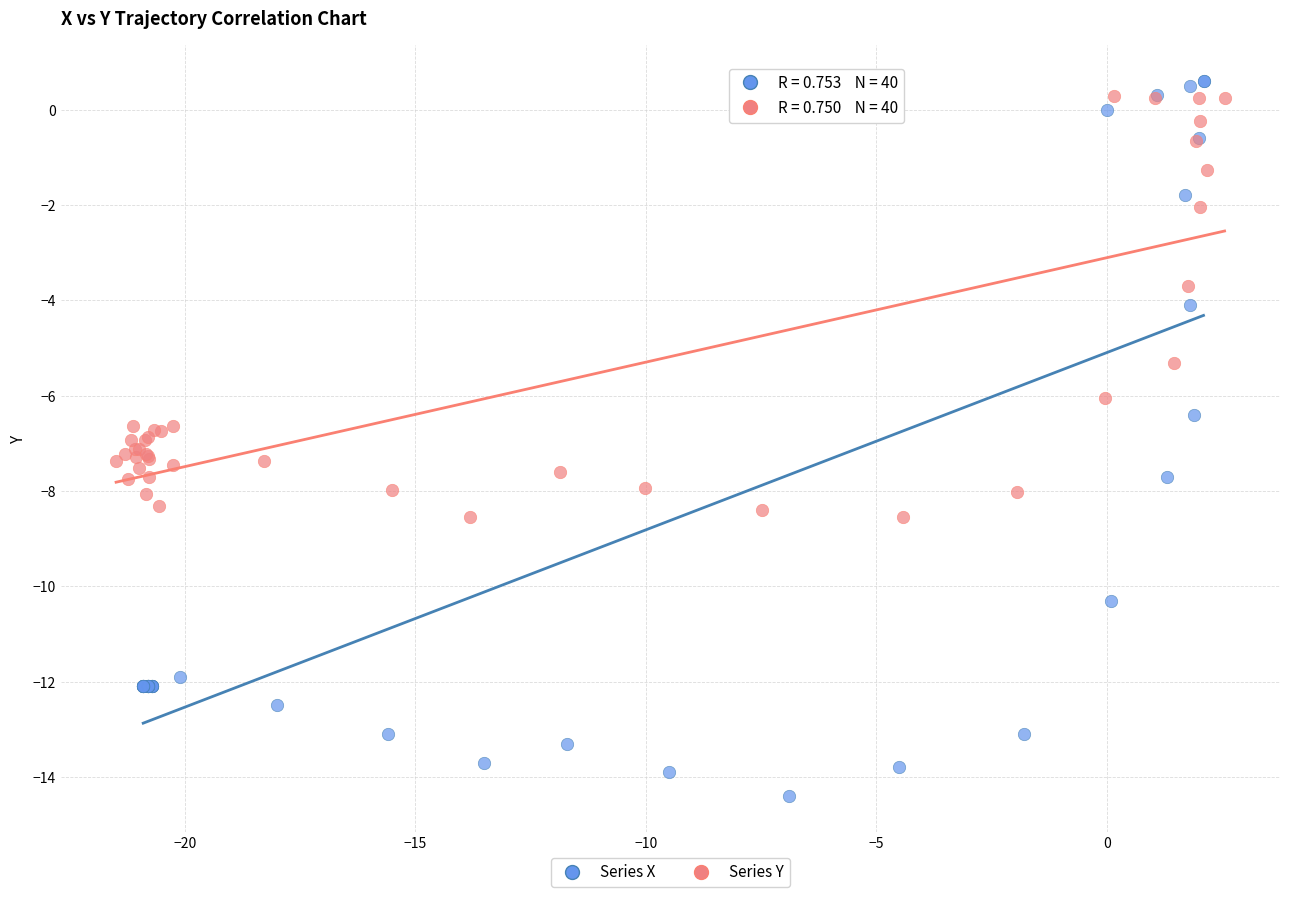

Which series contains the lowest Y value?

Series X